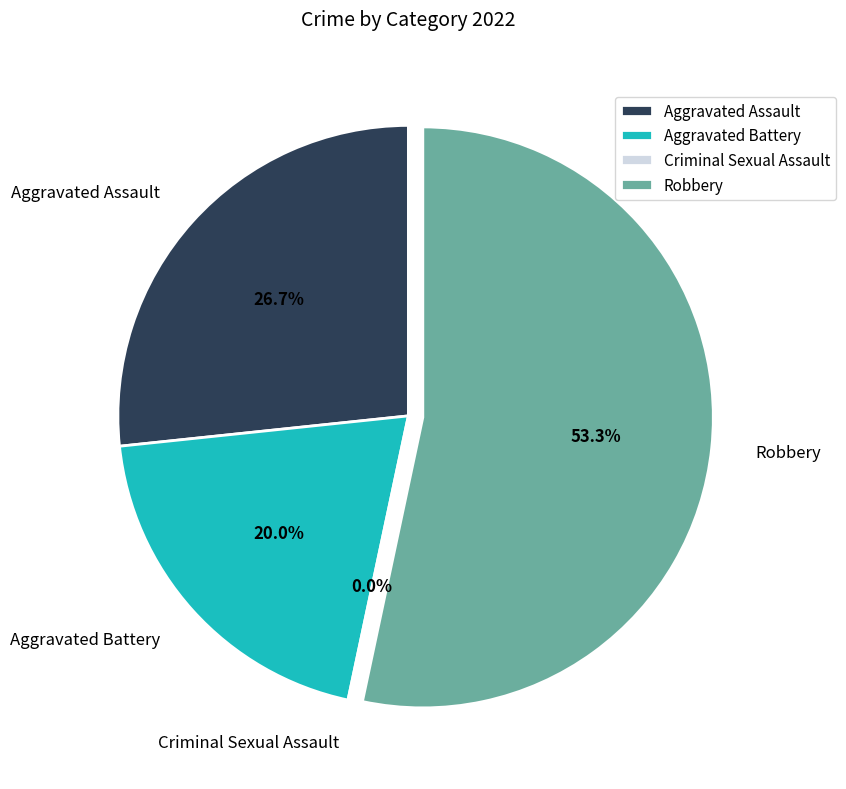

Does Criminal Sexual Assault represent more than half of the total?

No